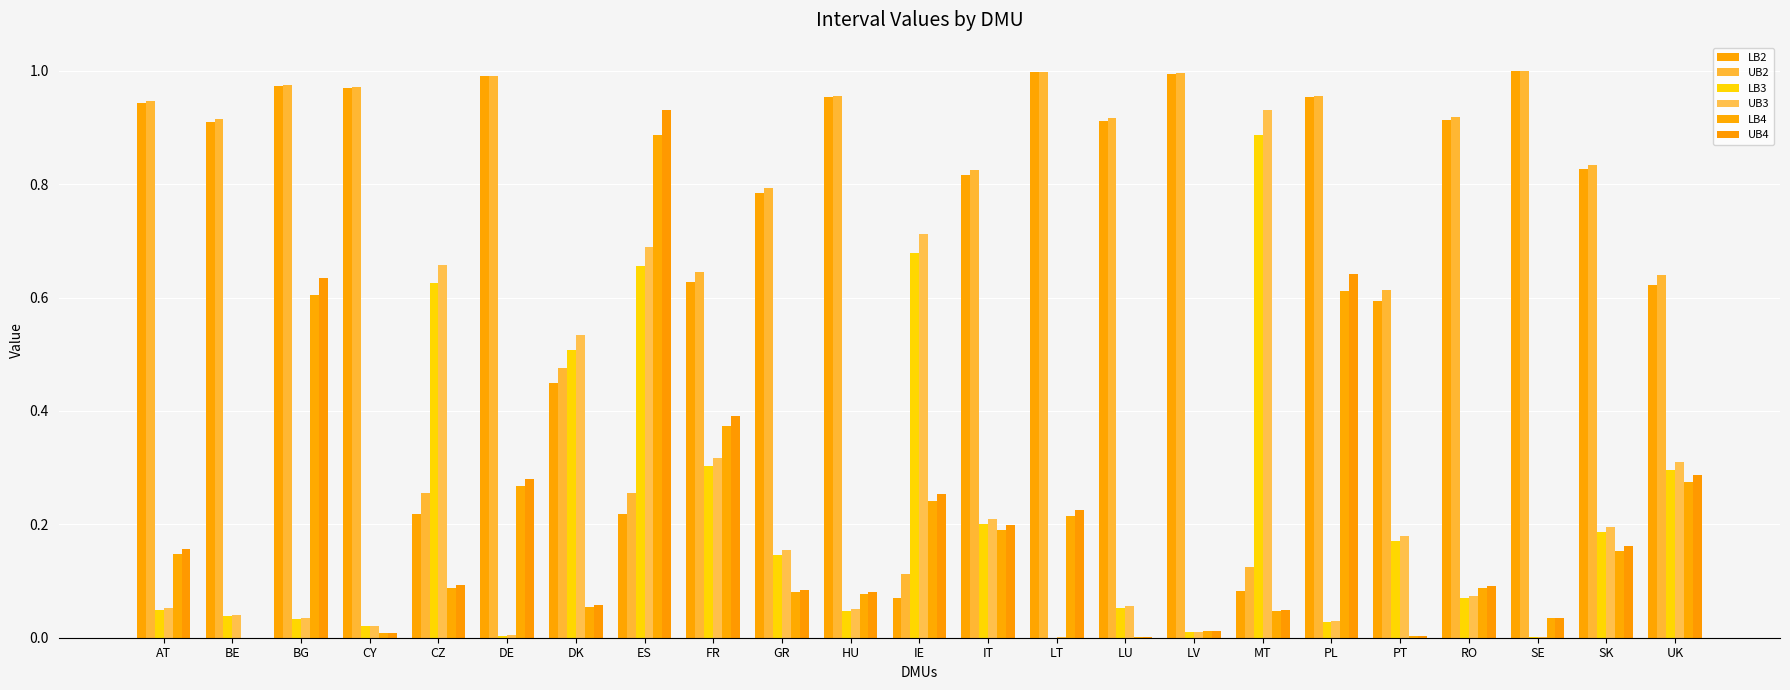

How many distinct data groups are displayed?

6